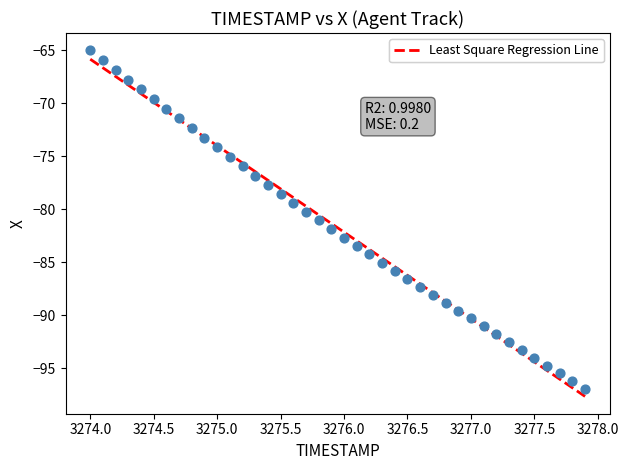

What is the range of X values (max minus min)?

3.9